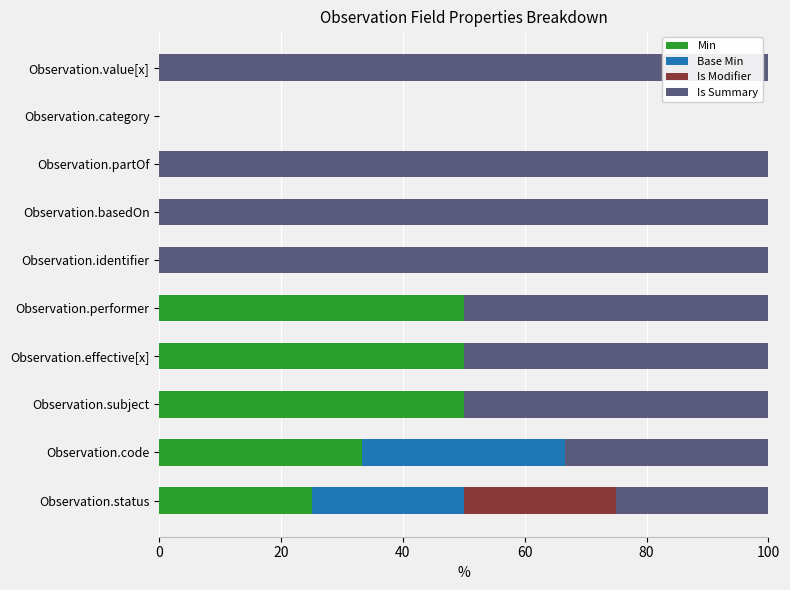

What is the sum of the Min values at Observation.value[x] and Observation.status?

25.0